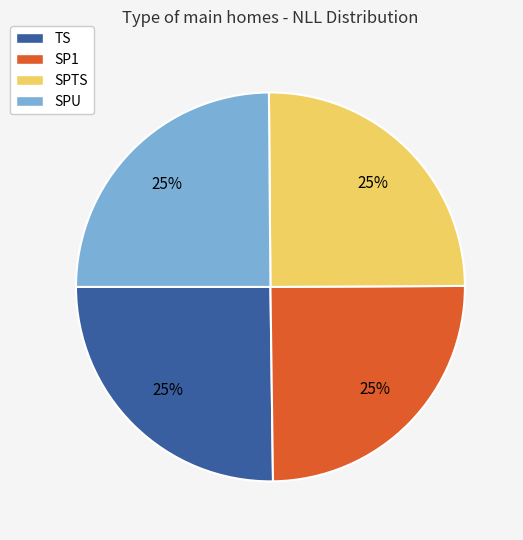

How many slices are in this pie chart?

4